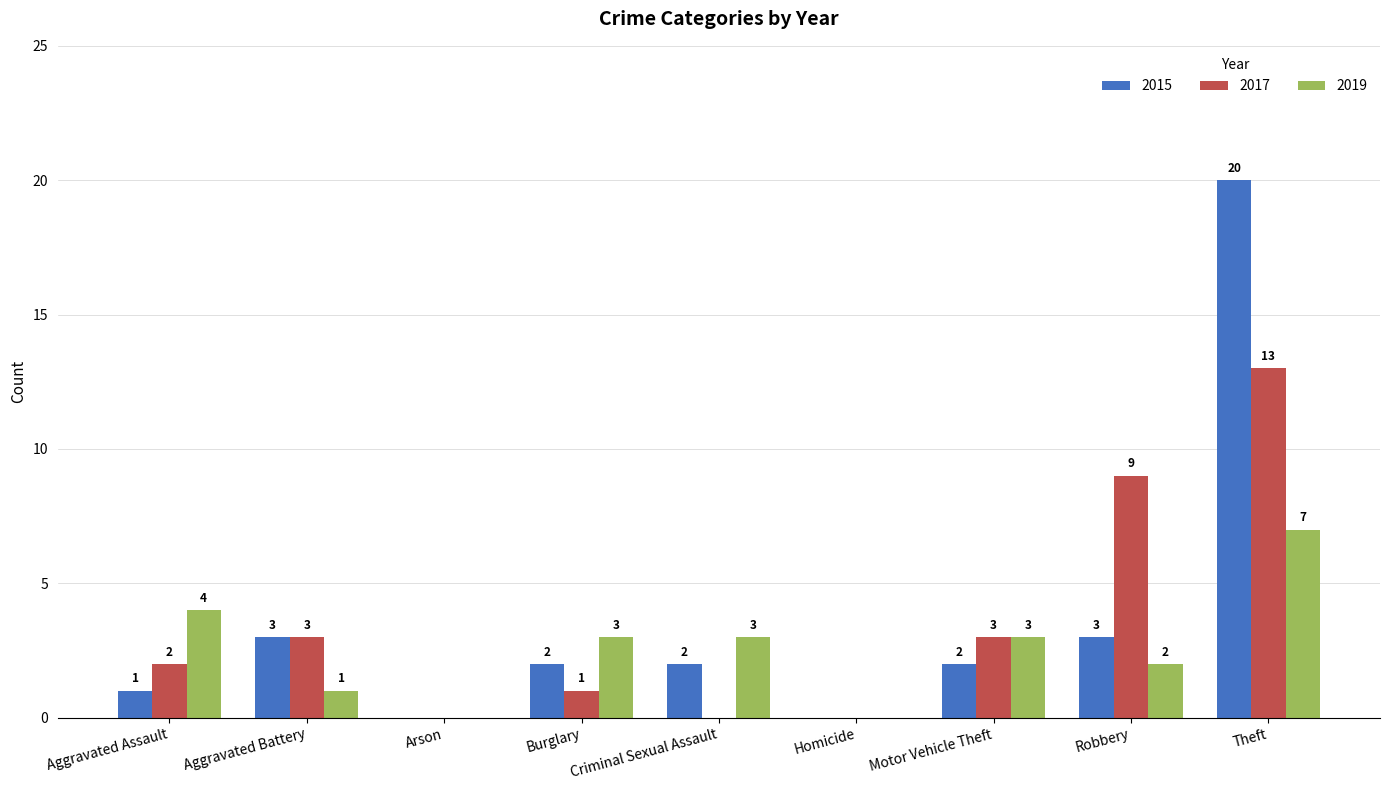

Which series has the largest total across all categories?

2015